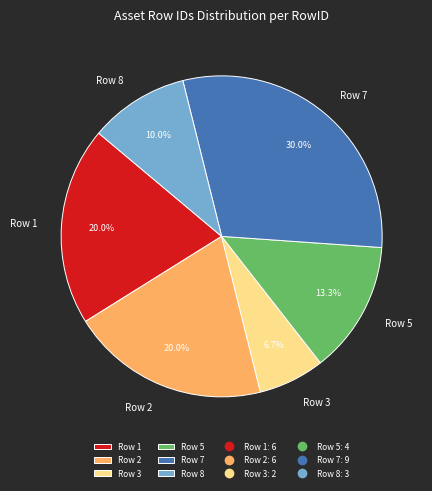

What percentage is the Row 8 slice, to the nearest percent?

10%